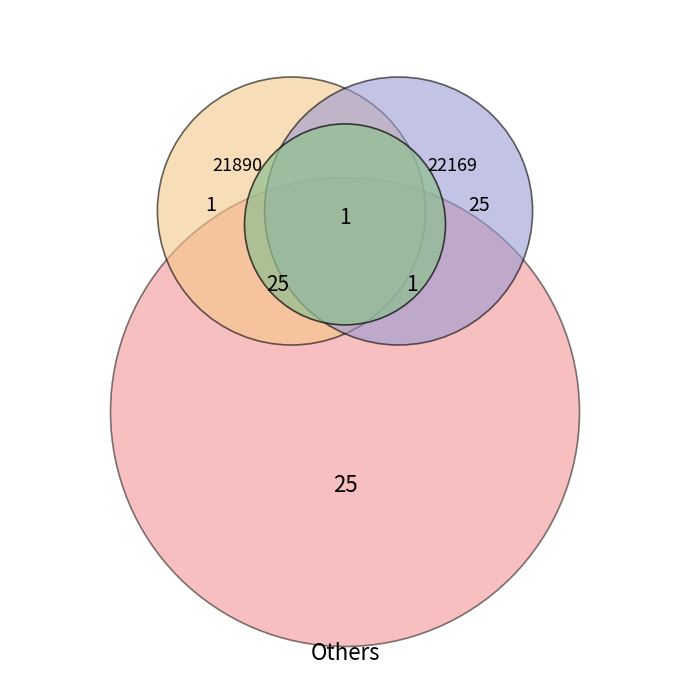

Which category has the smallest portion of the pie?

21890